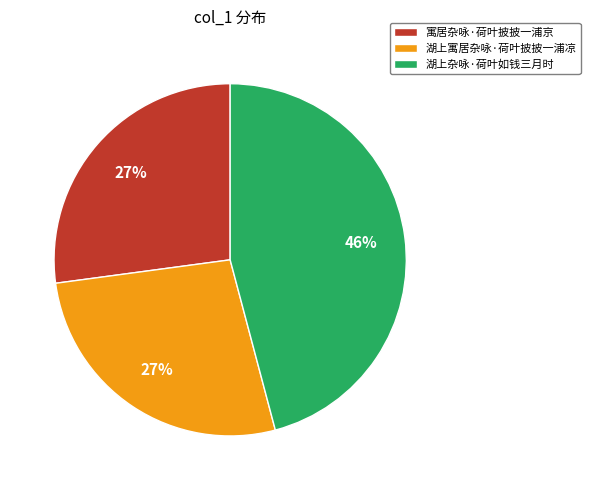

What is the ratio of the value at 寓居杂咏·荷叶披披一浦京 to the value at 湖上杂咏·荷叶如钱三月时?

0.6